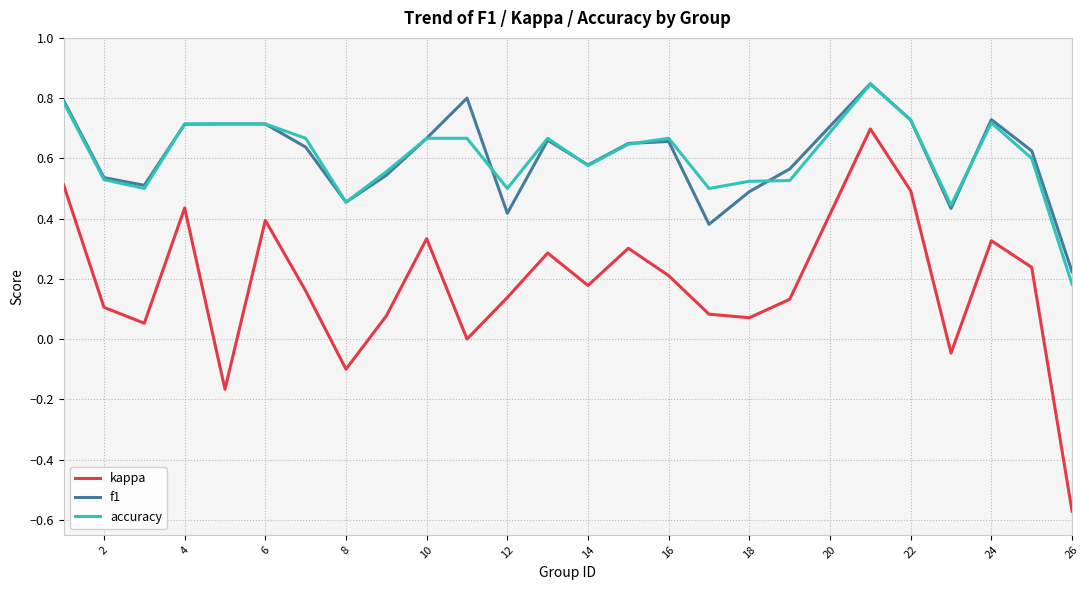

True or false: kappa and f1 intersect in this chart.

False